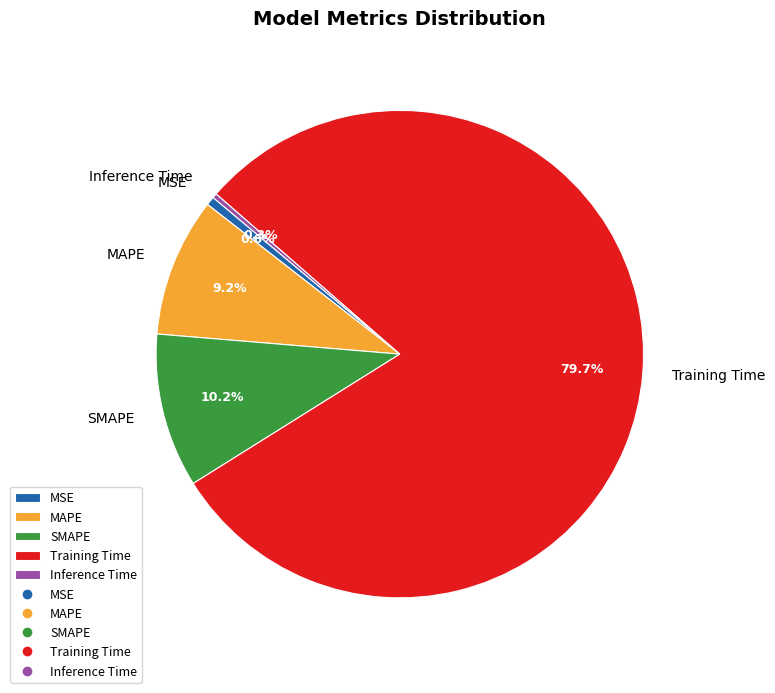

Does Training Time represent more than half of the total?

Yes